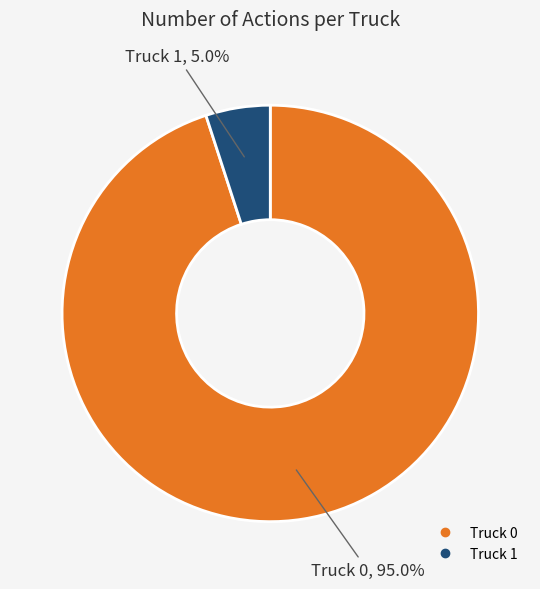

Which category has the smallest portion of the pie?

Truck 1